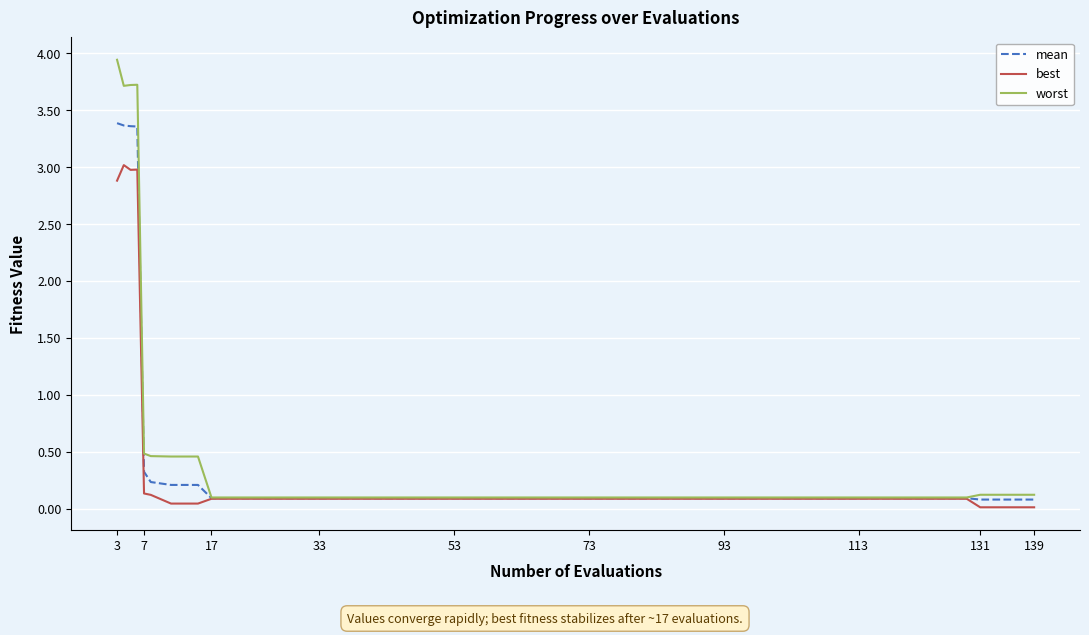

Which series has the widest spread of values?

worst